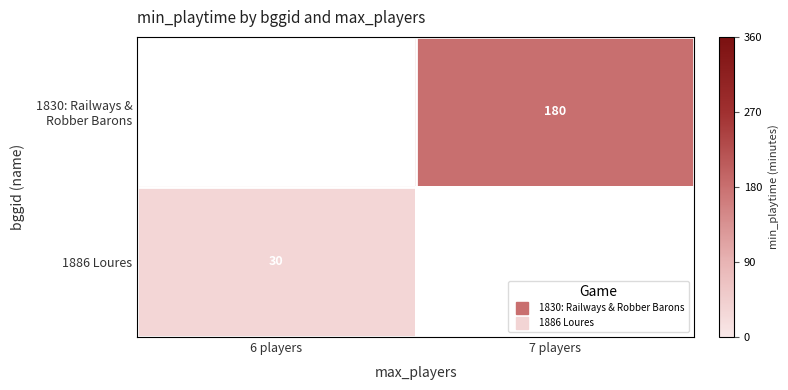

How many series are shown in this chart?

2